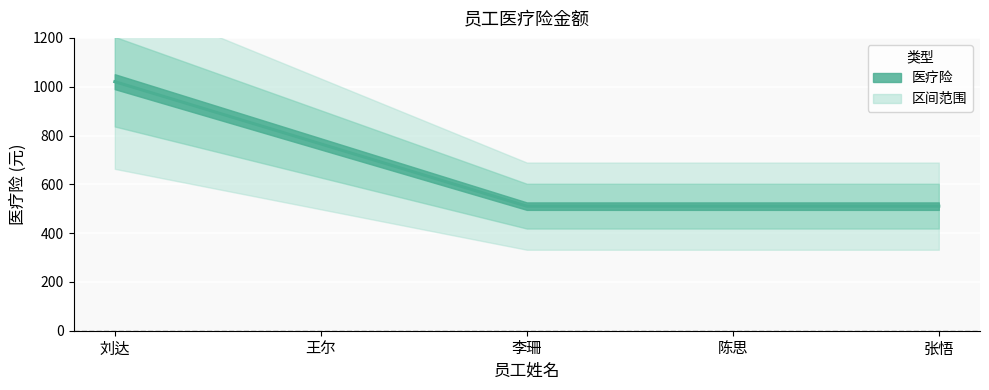

Rank the categories by value from highest to lowest.

刘达, 王尔, 李珊, 陈思, 张悟